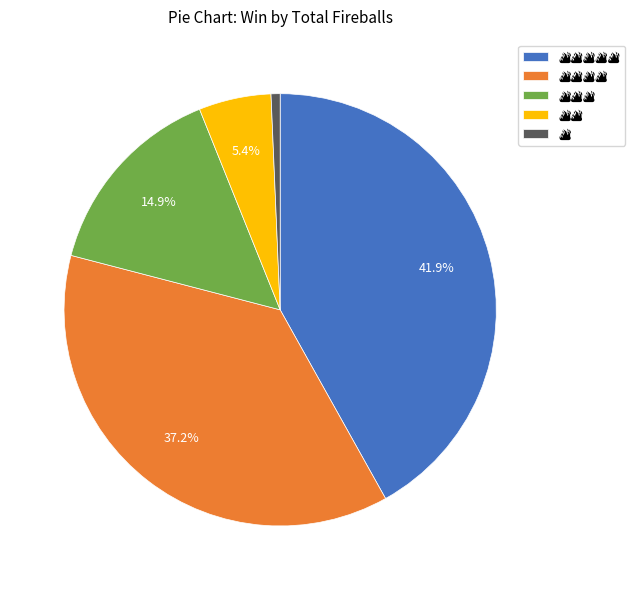

How many slices are in this pie chart?

5